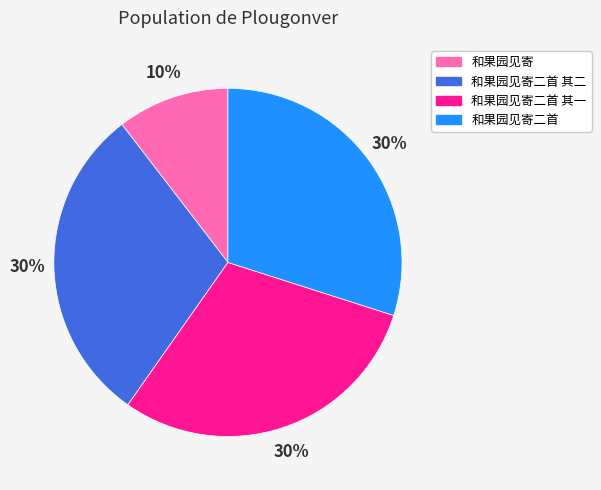

To the nearest percent, what is the difference between the largest and smallest slice percentages?

20%